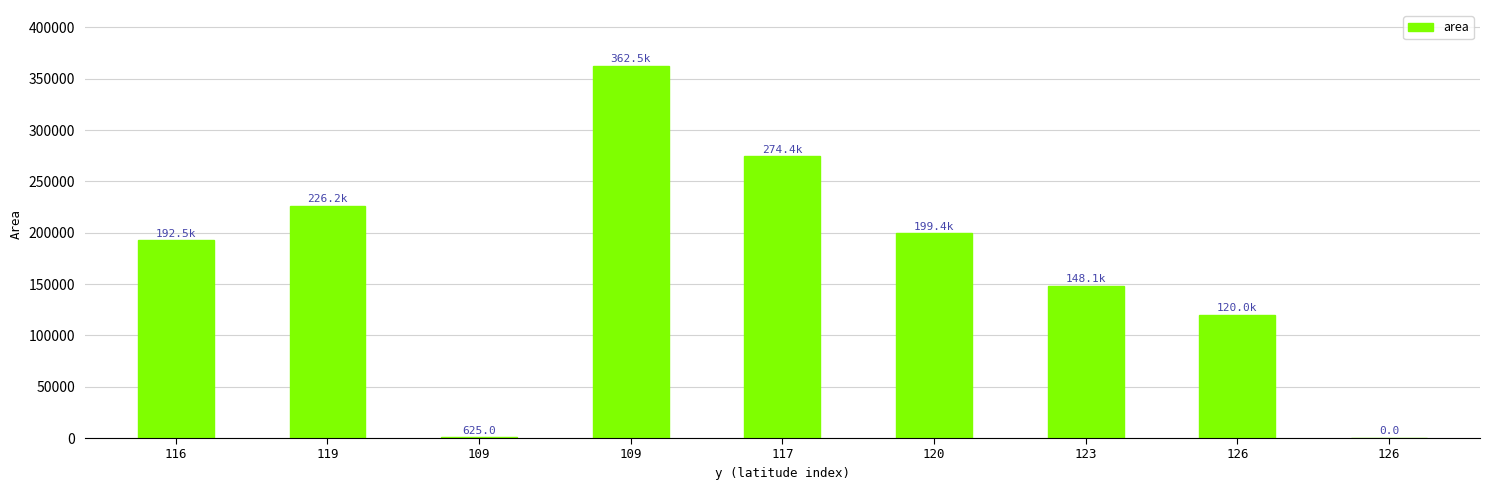

What is the approximate value at 109?

625